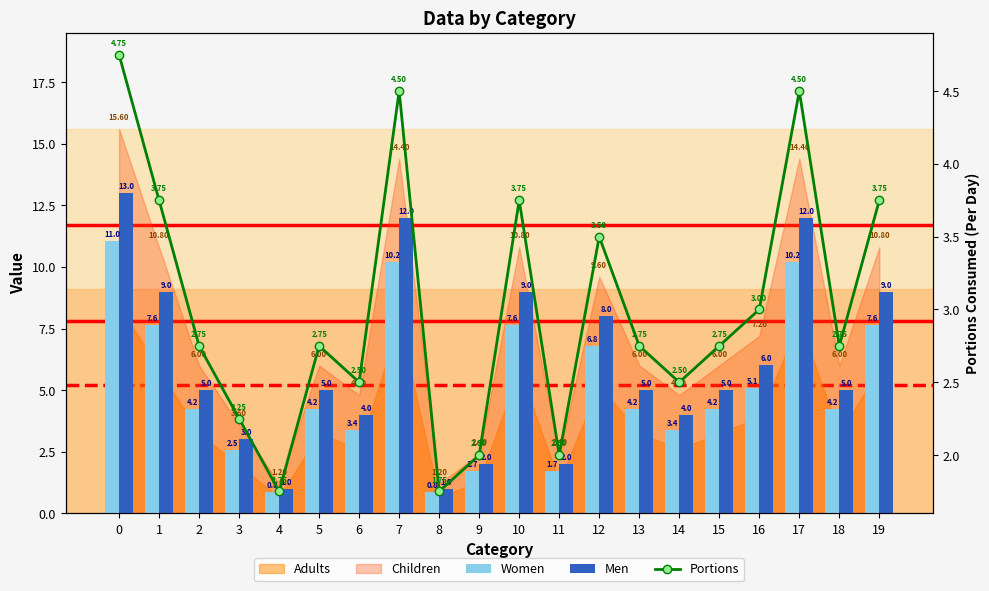

Reading left to right, extract all data points from this chart.

Women: 0=11.0	1=7.6	2=4.2	3=2.5	4=0.8	5=4.2	6=3.4	7=10.2	8=0.8	9=1.7	10=7.6	11=1.7	12=6.8	13=4.2	14=3.4	15=4.2	16=5.1	17=10.2	18=4.2	19=7.6
Men: 0=13.0	1=9.0	2=5.0	3=3.0	4=1.0	5=5.0	6=4.0	7=12.0	8=1.0	9=2.0	10=9.0	11=2.0	12=8.0	13=5.0	14=4.0	15=5.0	16=6.0	17=12.0	18=5.0	19=9.0
Portions: 0=4.8	1=3.8	2=2.8	3=2.2	4=1.8	5=2.8	6=2.5	7=4.5	8=1.8	9=2.0	10=3.8	11=2.0	12=3.5	13=2.8	14=2.5	15=2.8	16=3.0	17=4.5	18=2.8	19=3.8